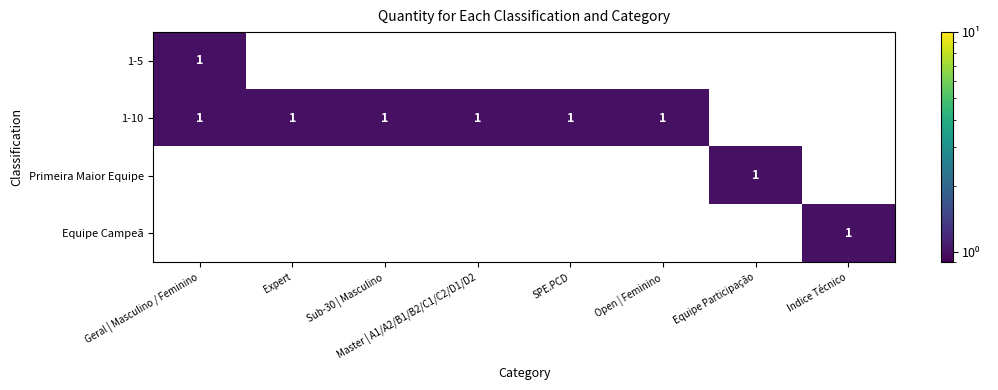

Is it true that Primeira Maior Equipe equals 1 at Equipe Participação?

True